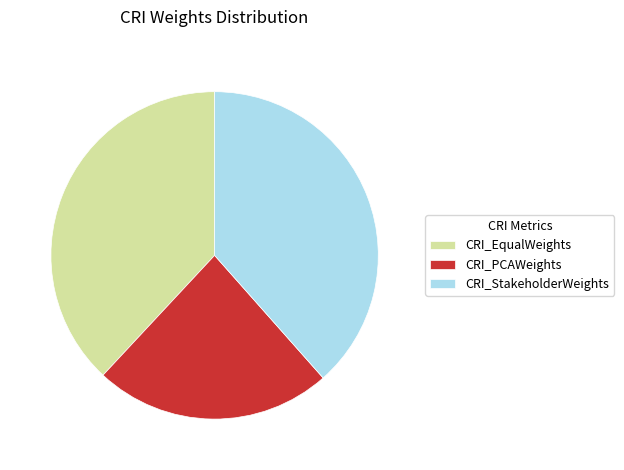

Is there a majority slice in this chart?

No